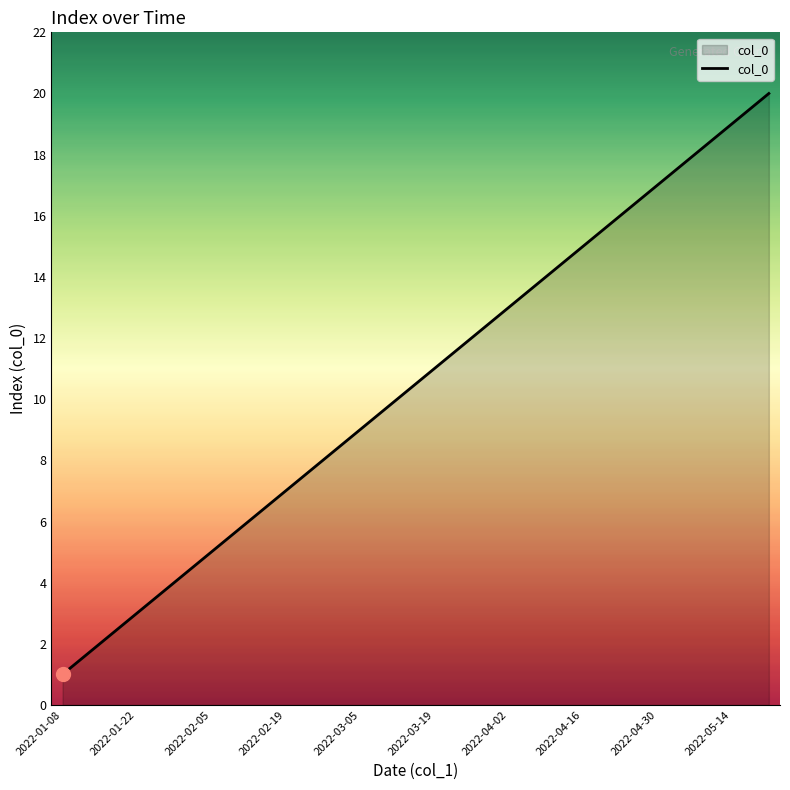

What is the difference between the maximum and minimum values?

19